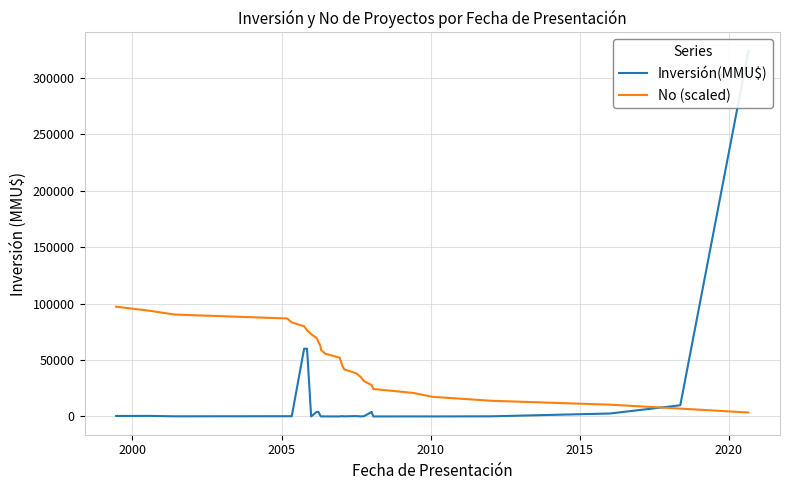

What is the average value of the Inversión(MMU$) series?

16842.2